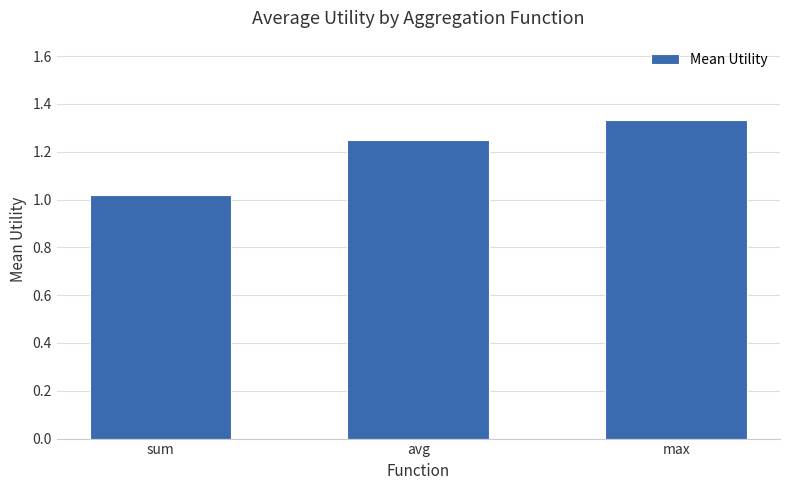

At which label is the value closest to 1?

sum